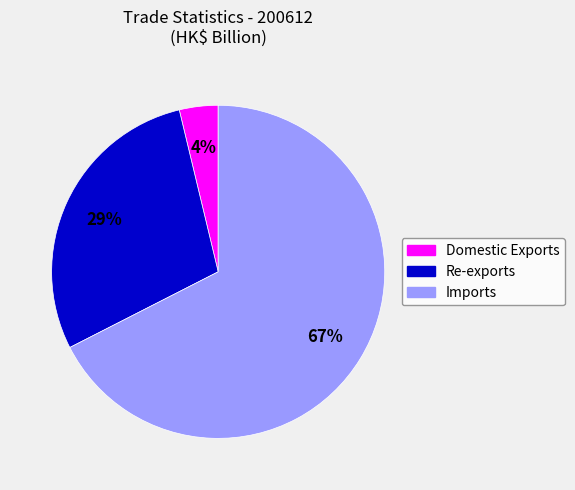

Which slice is the largest?

Imports